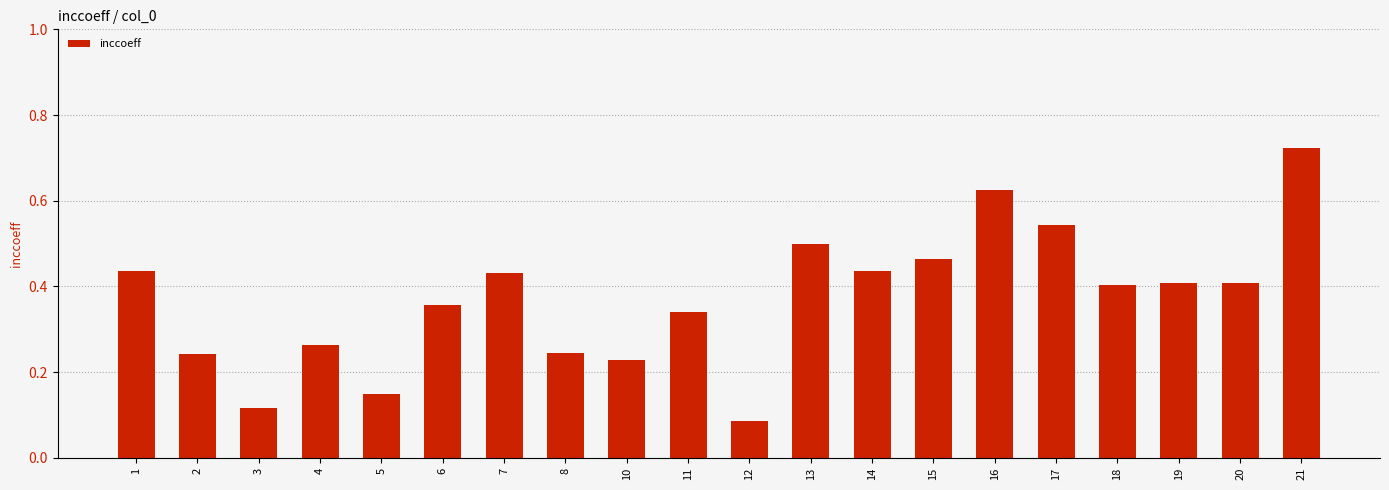

Which label corresponds to the largest value in the chart?

21